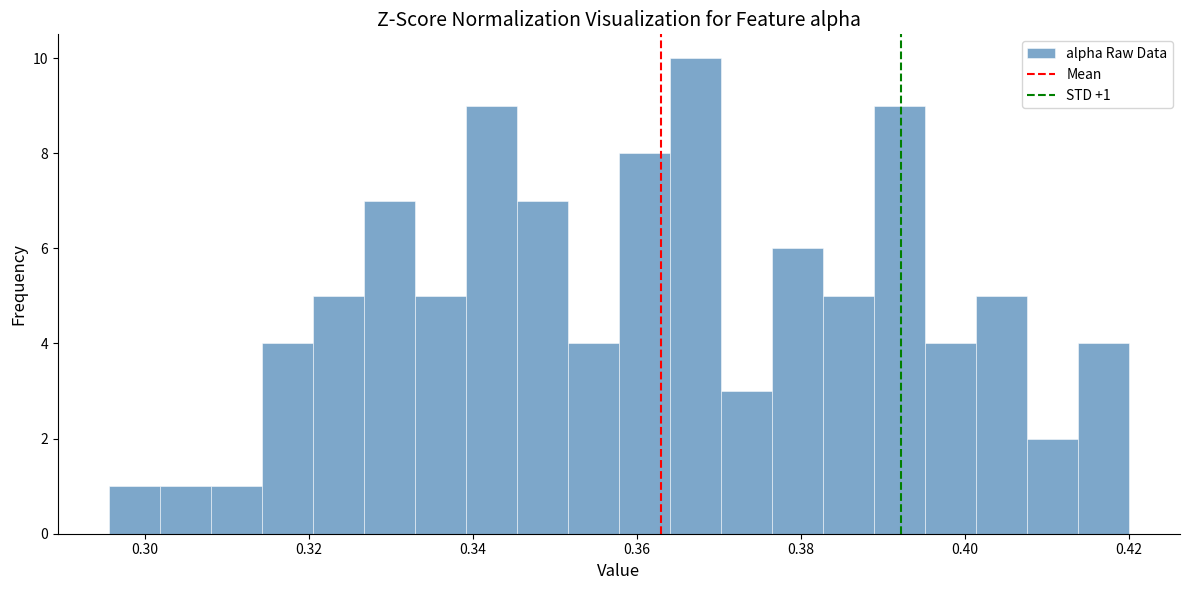

Read against the x-axis, roughly where is the centre of the tallest bar?

0.368